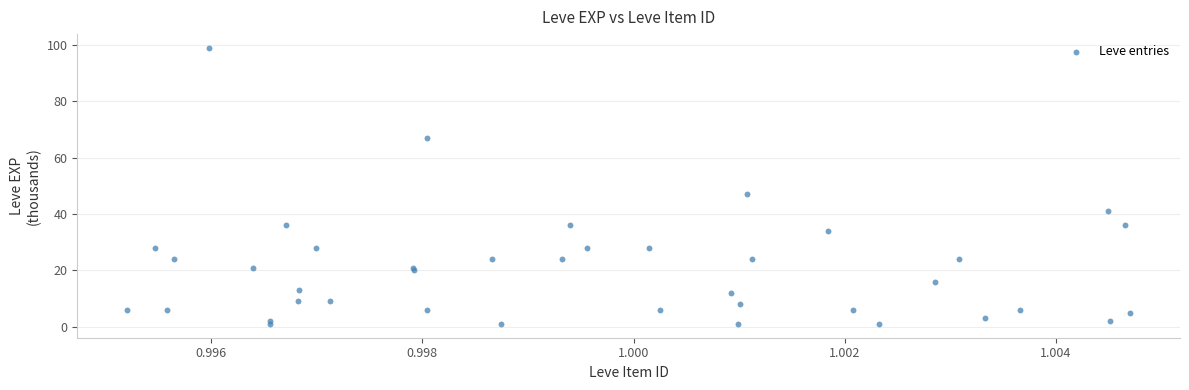

What Y value in the scatter plot is closest to 50?

47